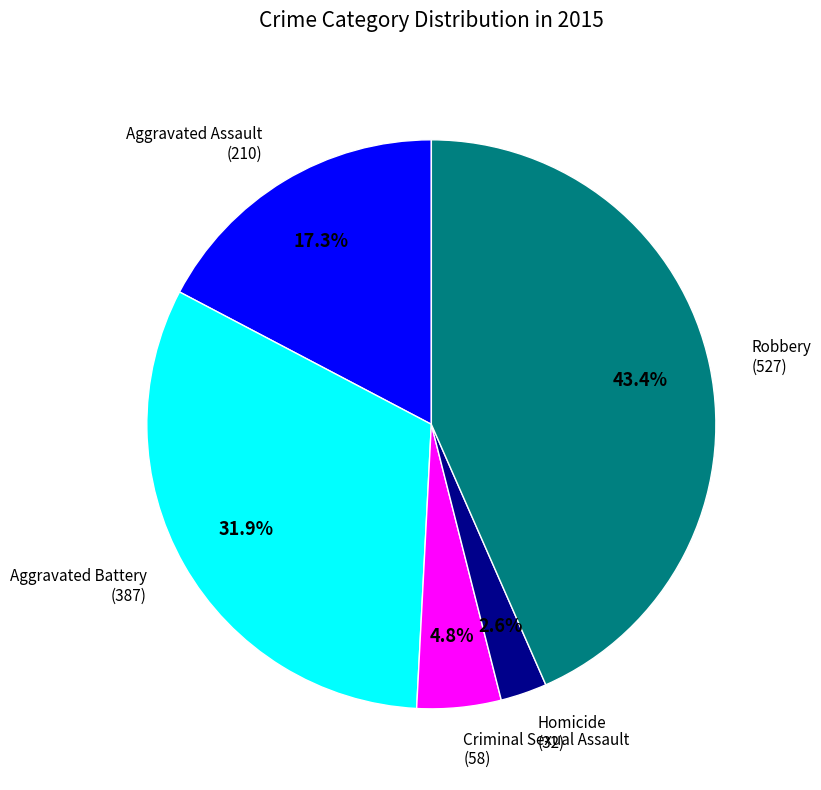

Approximately how many times larger is the value at Aggravated Battery (387) compared to Robbery (527)?

0.7